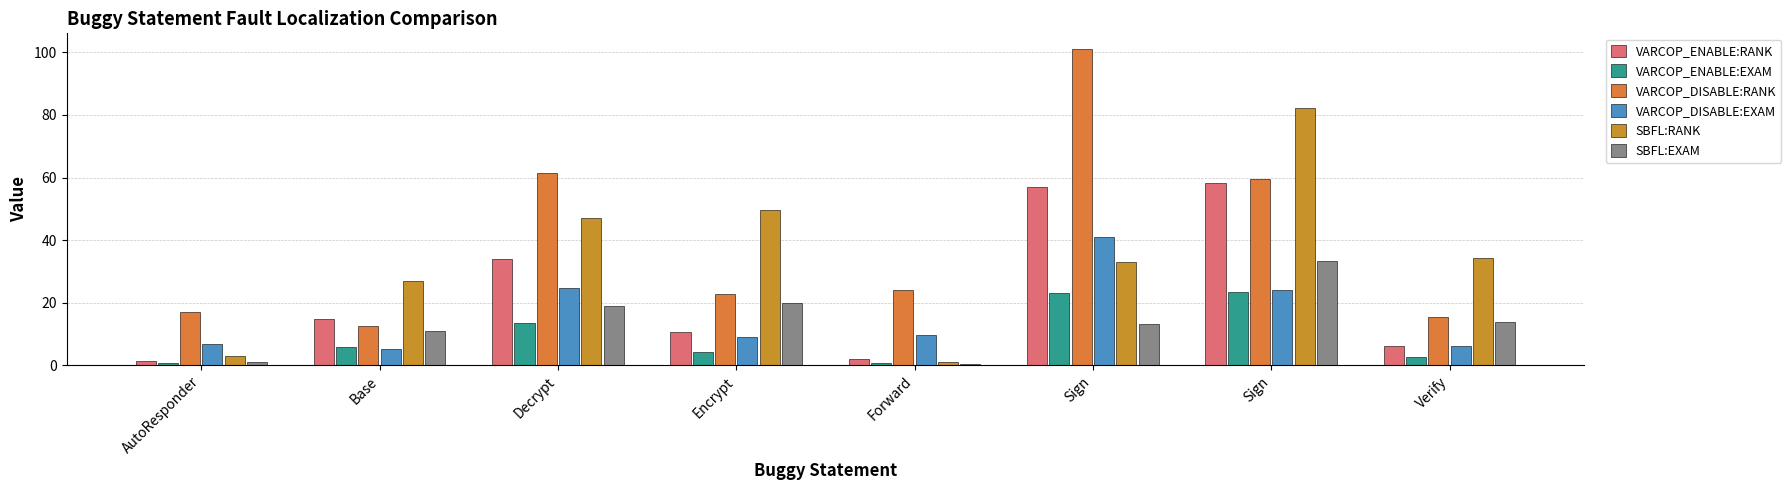

Count the number of data series in this chart.

6